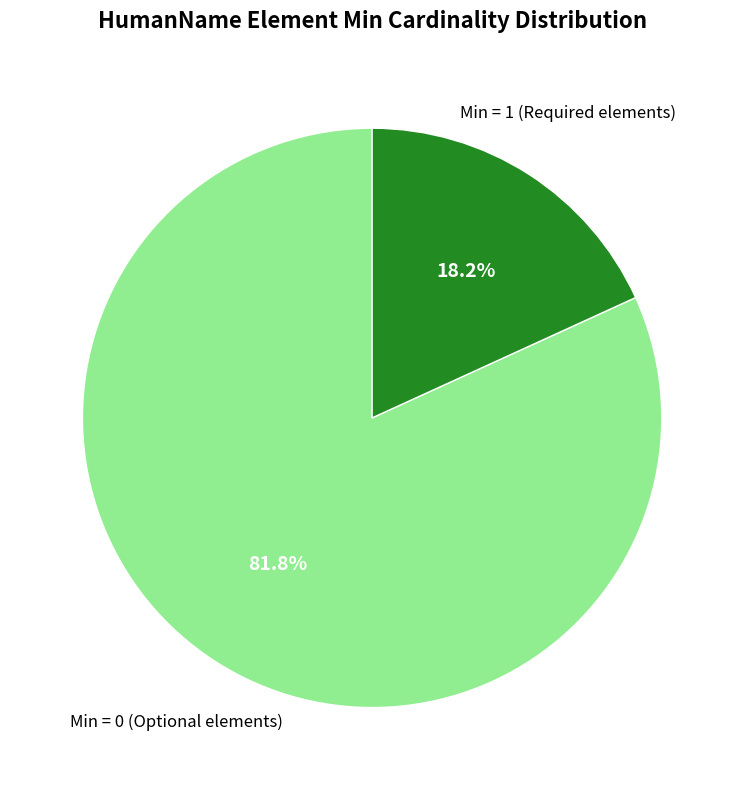

Does any single category account for the majority?

Yes